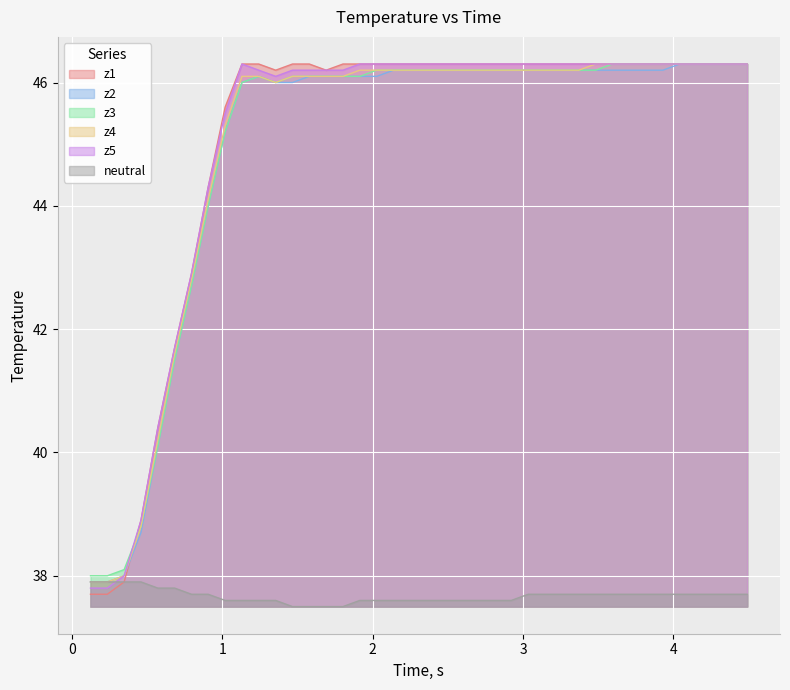

How many lines are shown in the chart?

6